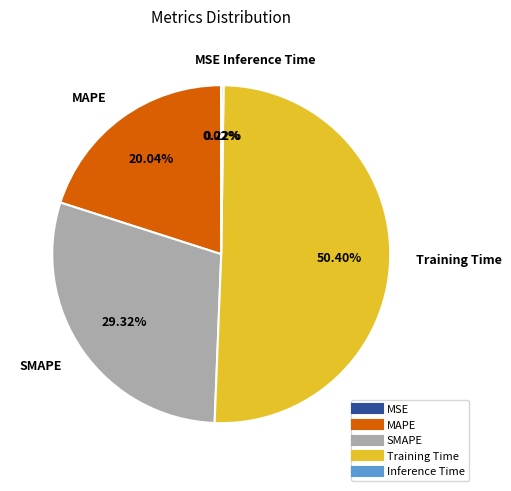

Which category has the biggest portion of the pie?

Training Time